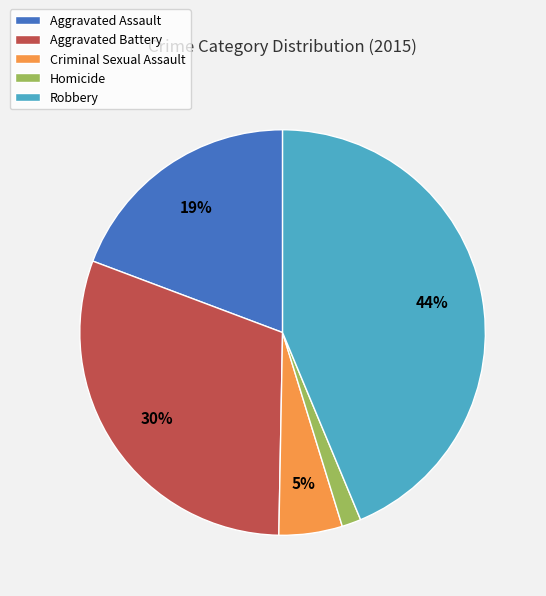

How many slices are in this pie chart?

5